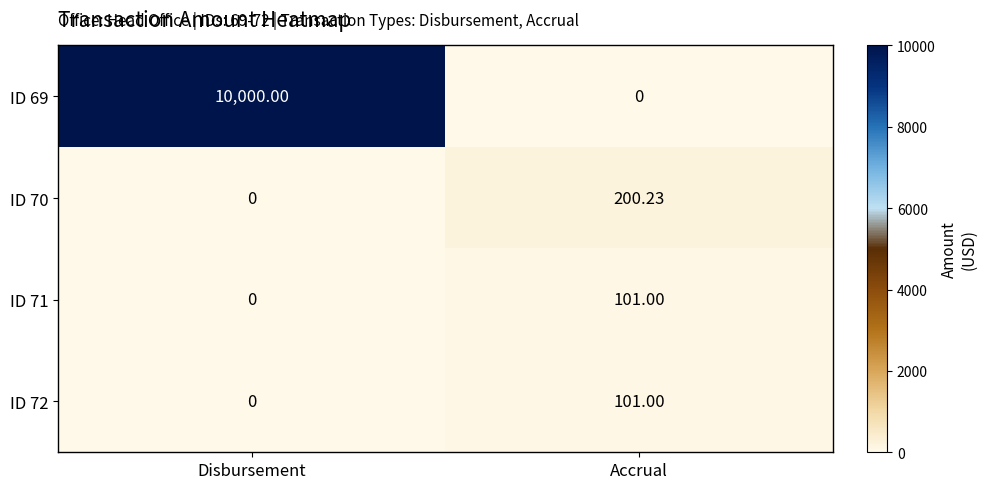

Where is ID 72 nearest to the value 50?

Disbursement